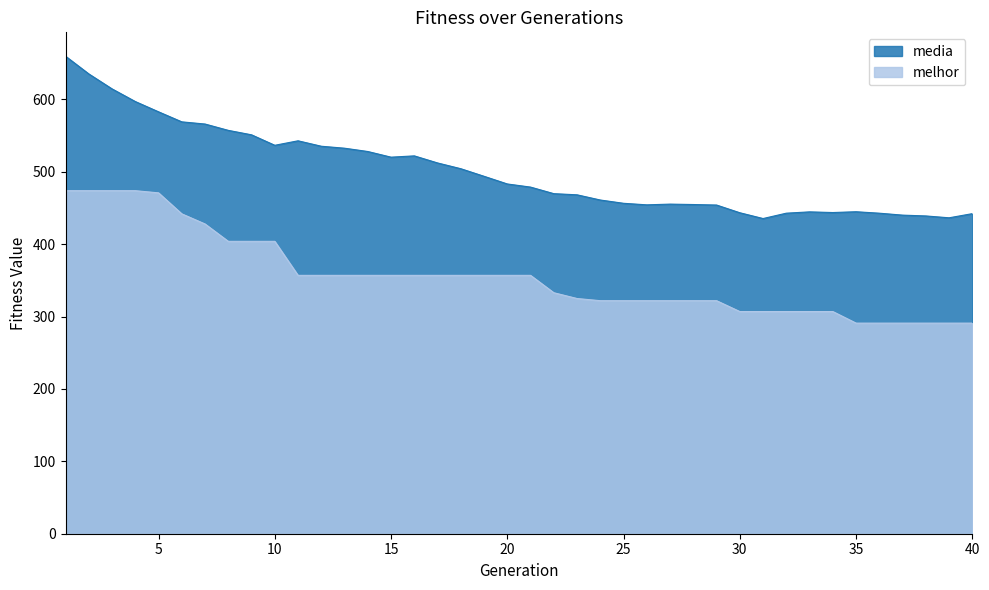

Rank the series at 20 from highest to lowest value.

media, melhor